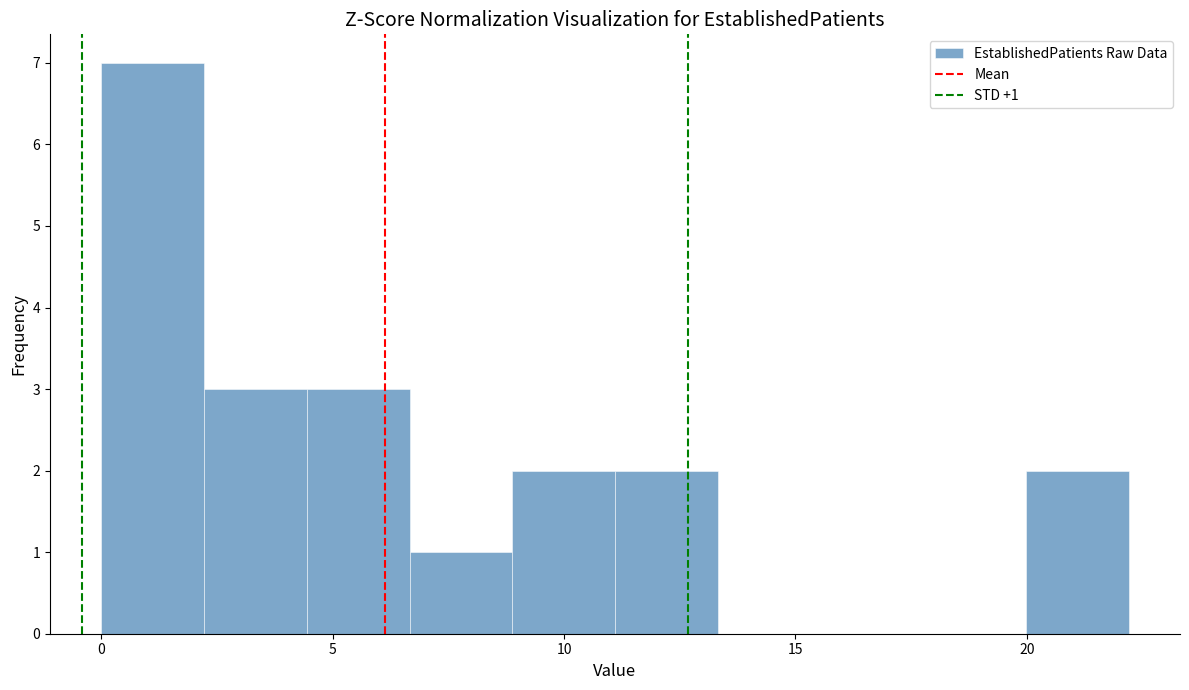

Over which range of the x-axis is the bar tallest?

0.0 to 2.0